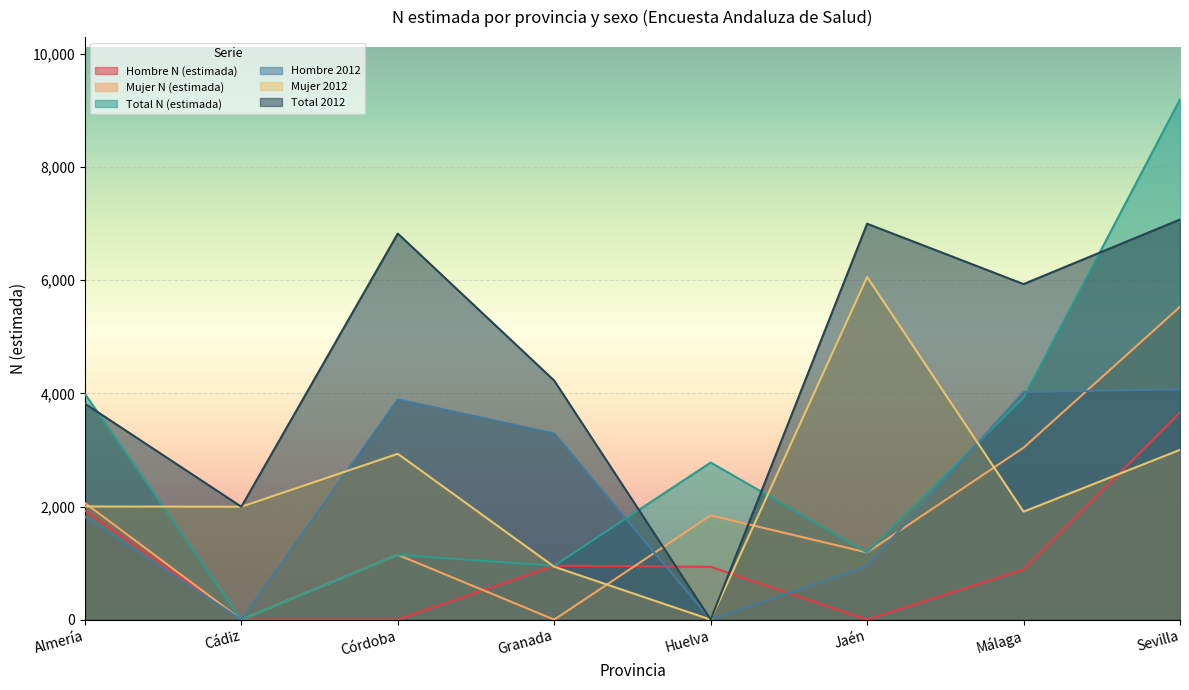

Where does the Total N (estimada) series first go above 2778?

Almería